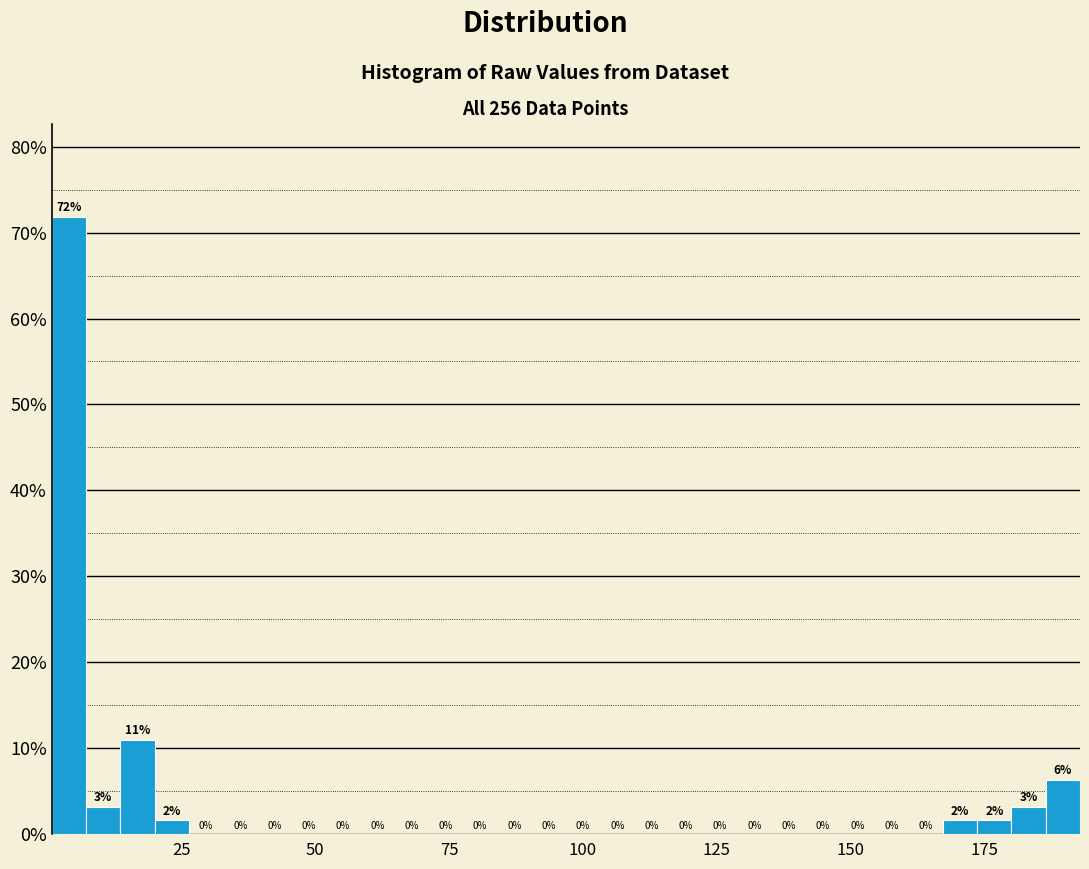

Read against the x-axis, roughly where is the centre of the tallest bar?

5